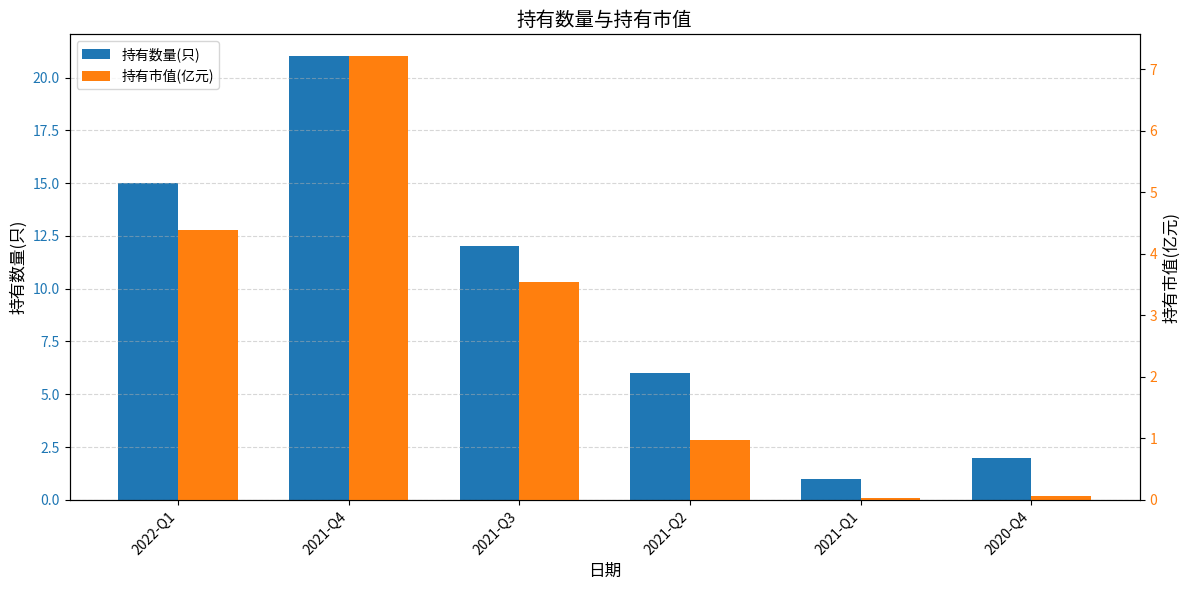

At 2020-Q4, list the series in order from largest to smallest.

持有数量(只), 持有市值(亿元)